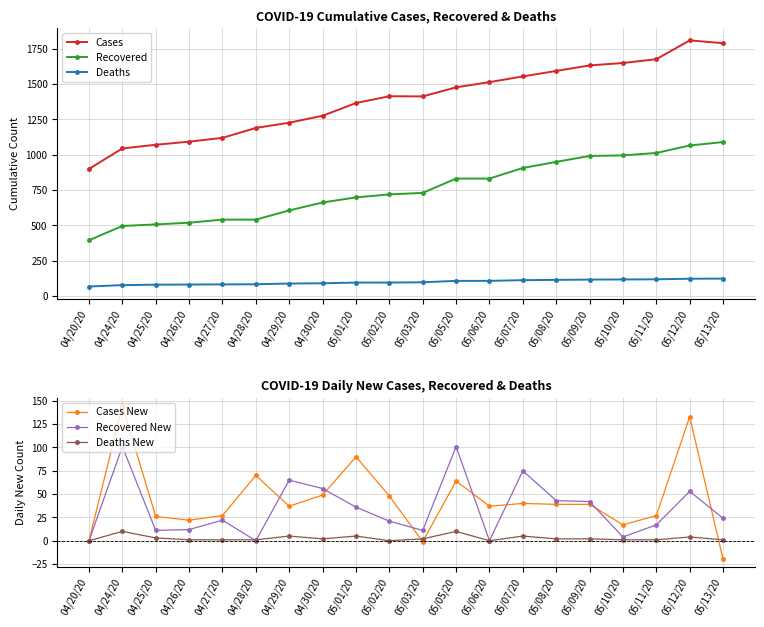

At which category does the chart reach its minimum across all series?

05/13/20